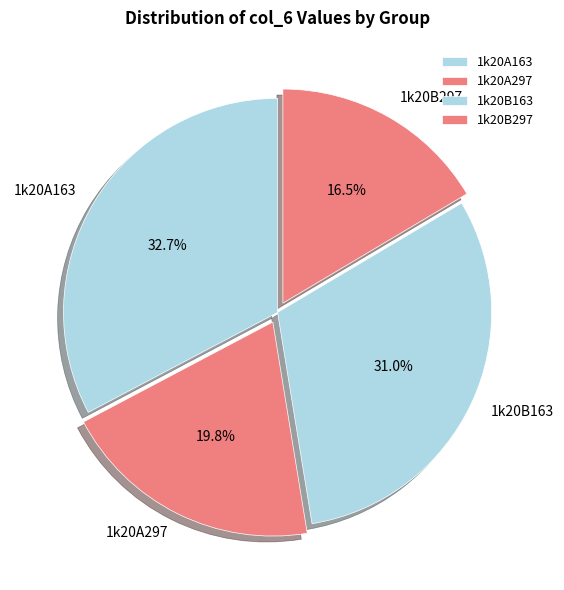

Approximately how many times larger is the value at 1k20A297 compared to 1k20B297?

1.2